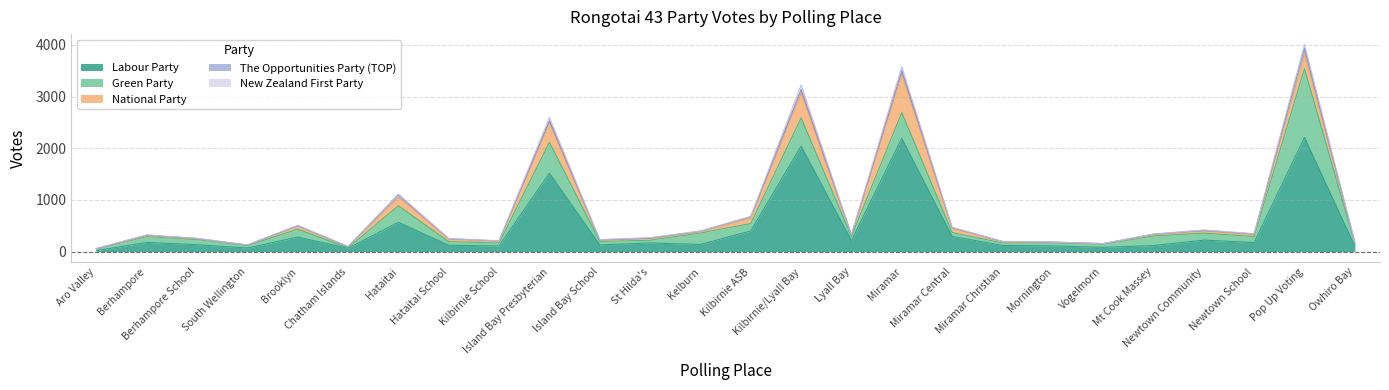

How many data points in The Opportunities Party (TOP) are above 11?

12